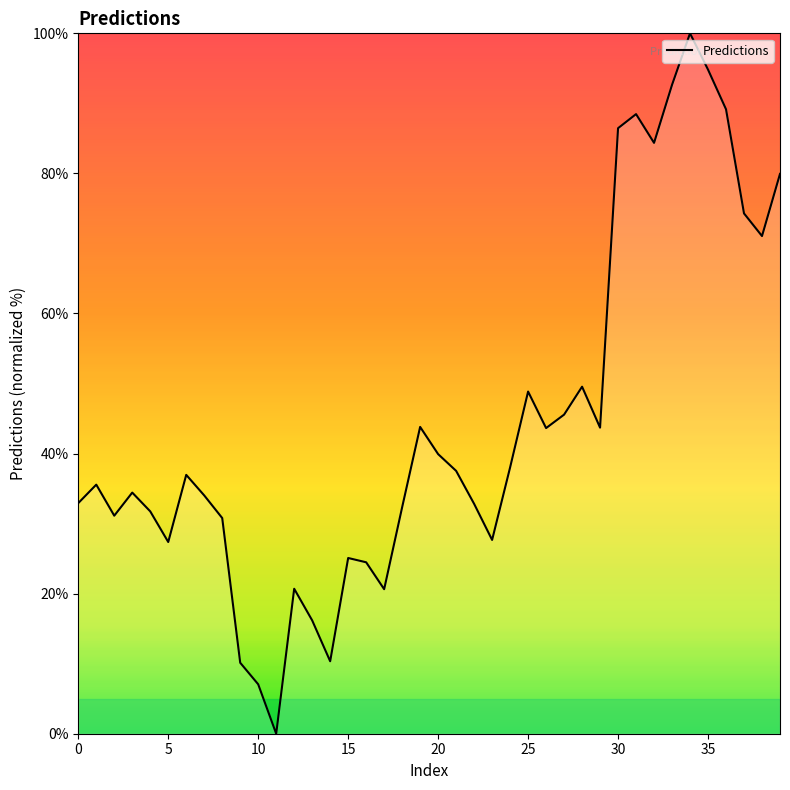

What is the difference between the second highest and minimum values?

94.8